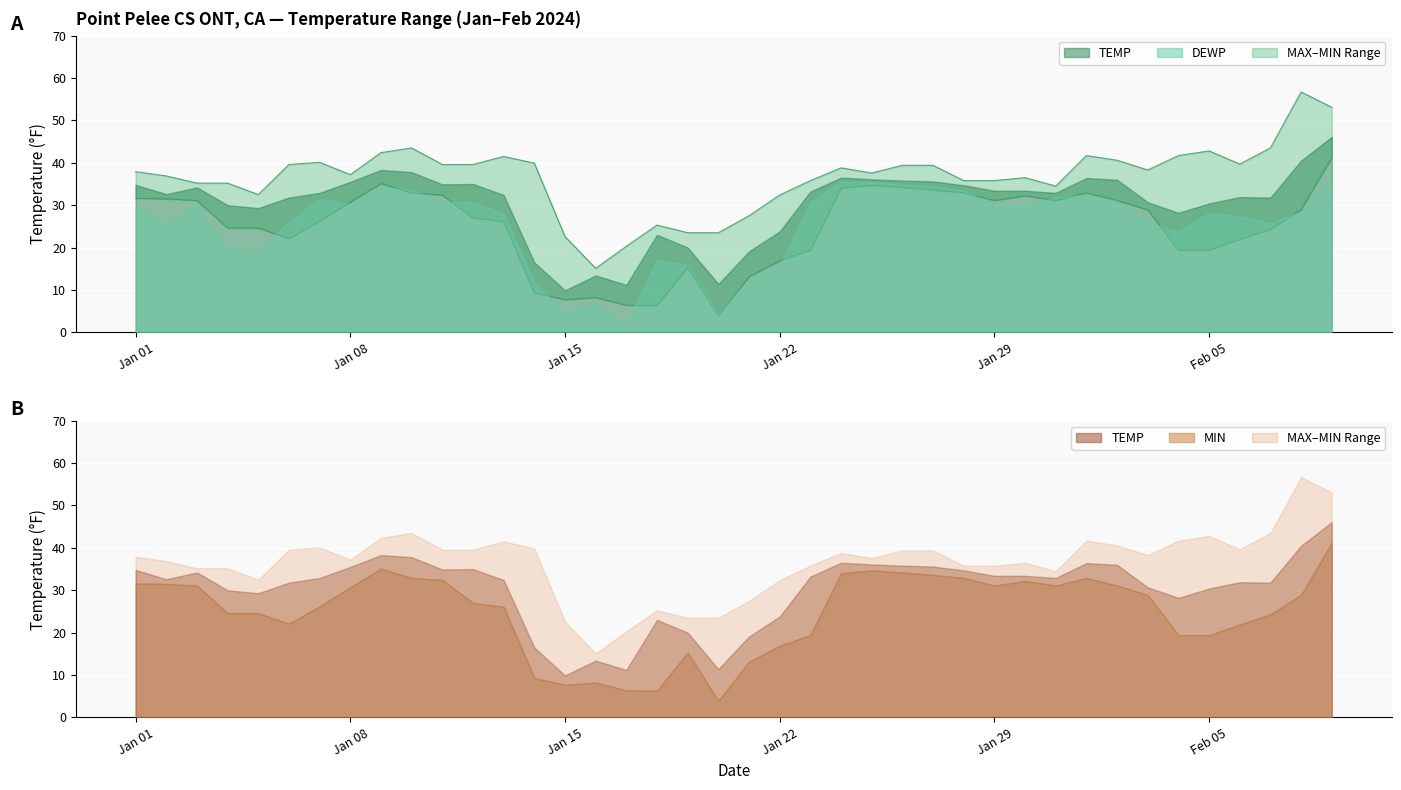

Count the number of categories in the chart.

40